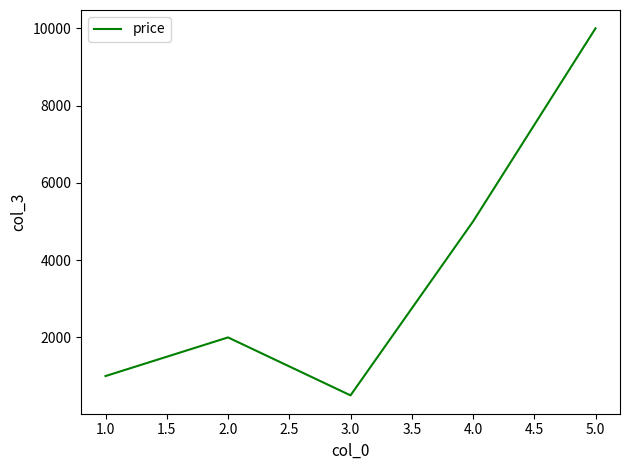

The value at 1.0 is 1000. True or false?

True